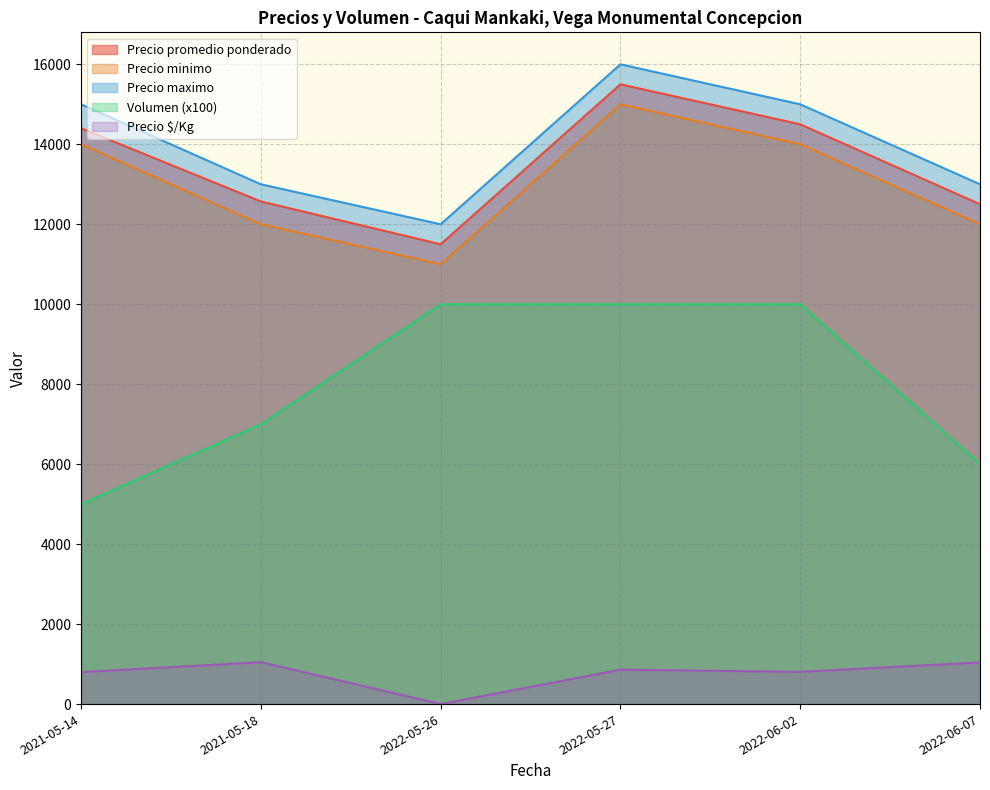

Is the value of Volumen at 2021-05-18 greater than the value of Precio maximo at 2021-05-18?

No